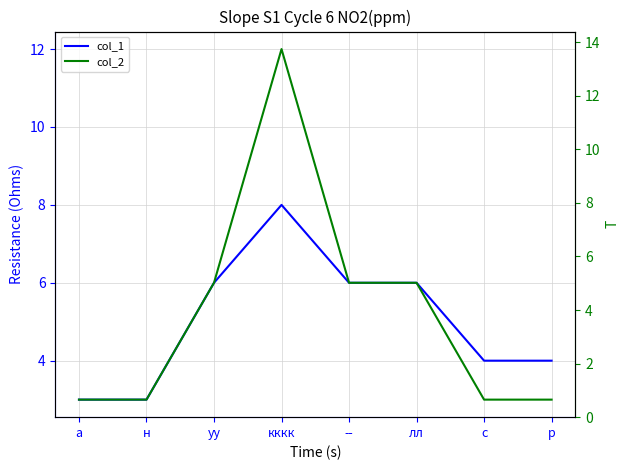

List the series in order of their peak value, highest first.

col_2, col_1